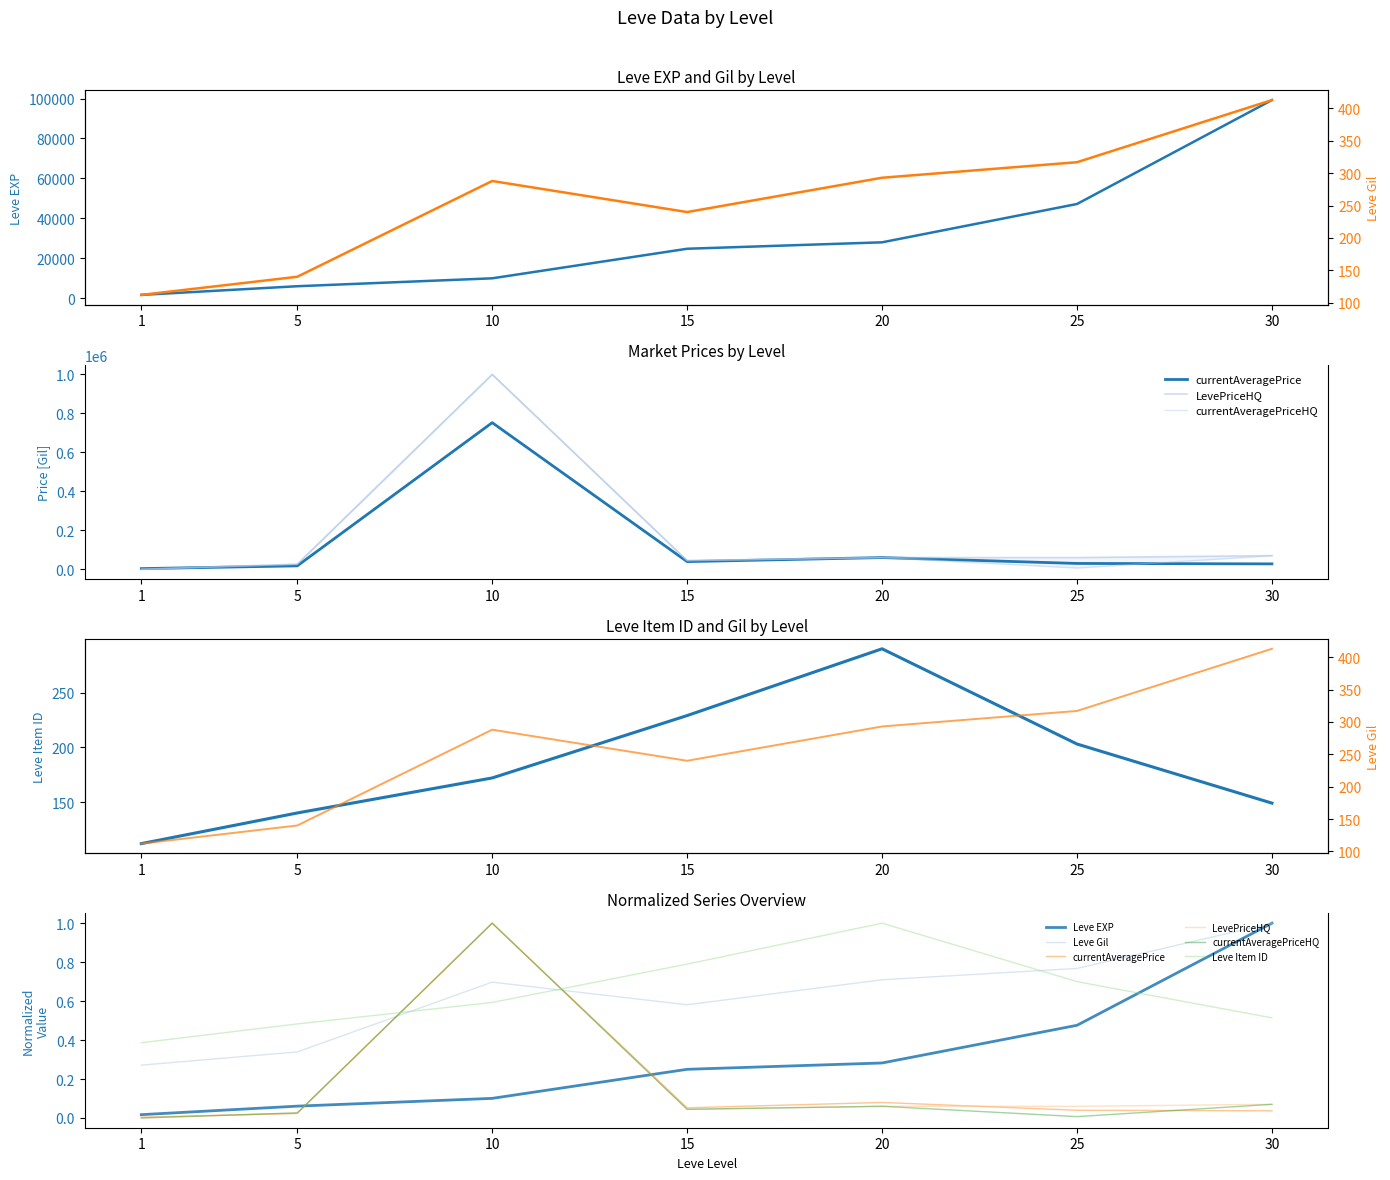

After their last crossing, which series has the higher values: Leve EXP or Leve Item ID?

Leve EXP